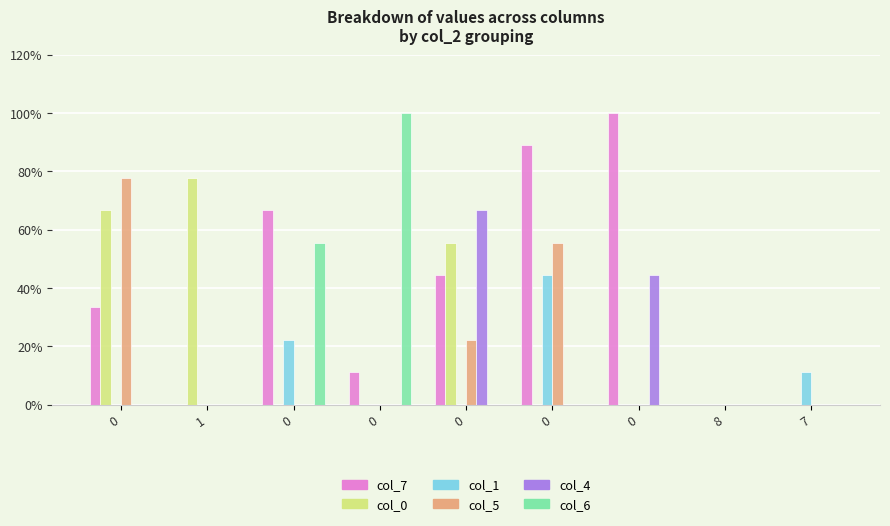

How many values in the col_7 series exceed 33?

5